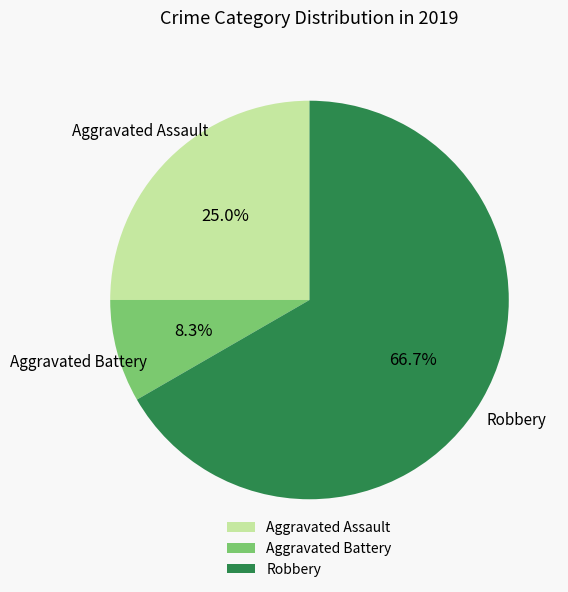

Which category accounts for the majority?

Robbery